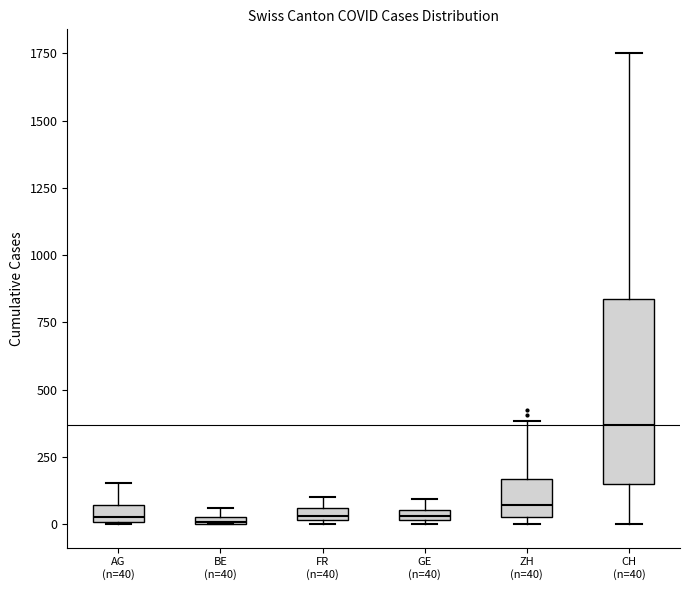

Comparing the boxes themselves (not the whiskers), which one is the tallest?

CH (n=40)